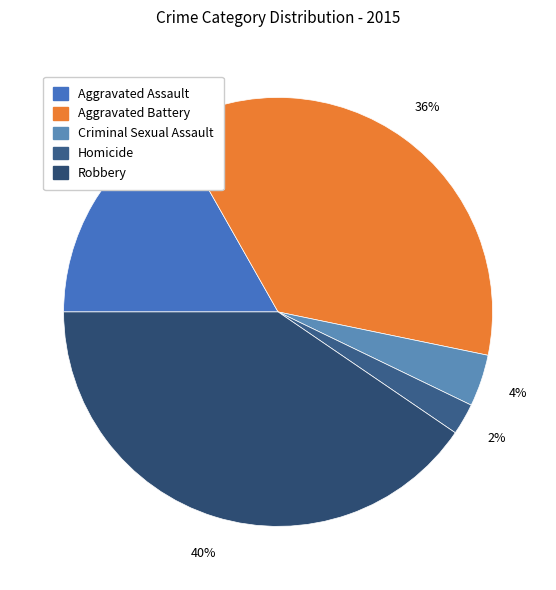

Rank the categories by value from lowest to highest.

Homicide, Criminal Sexual Assault, Aggravated Assault, Aggravated Battery, Robbery